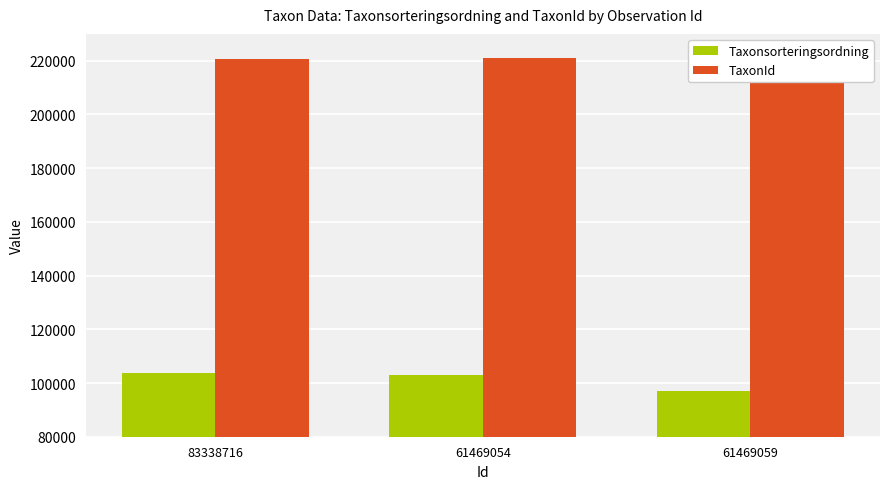

The Taxonsorteringsordning series shows 103812 at 83338716. True or false?

True